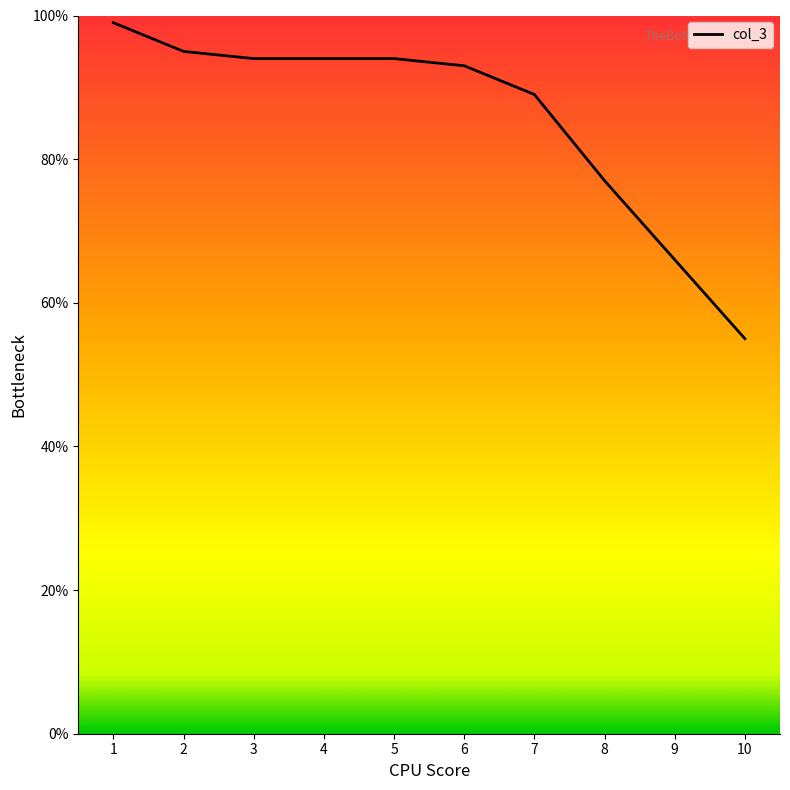

Reading left to right, list all the values displayed in this chart.

1=99	2=95	3=94	4=94	5=94	6=93	7=89	8=77	9=66	10=55